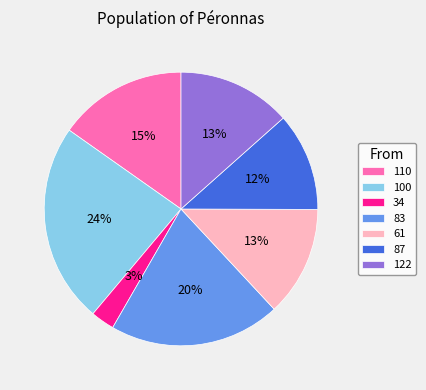

Count the number of slices in the pie.

7